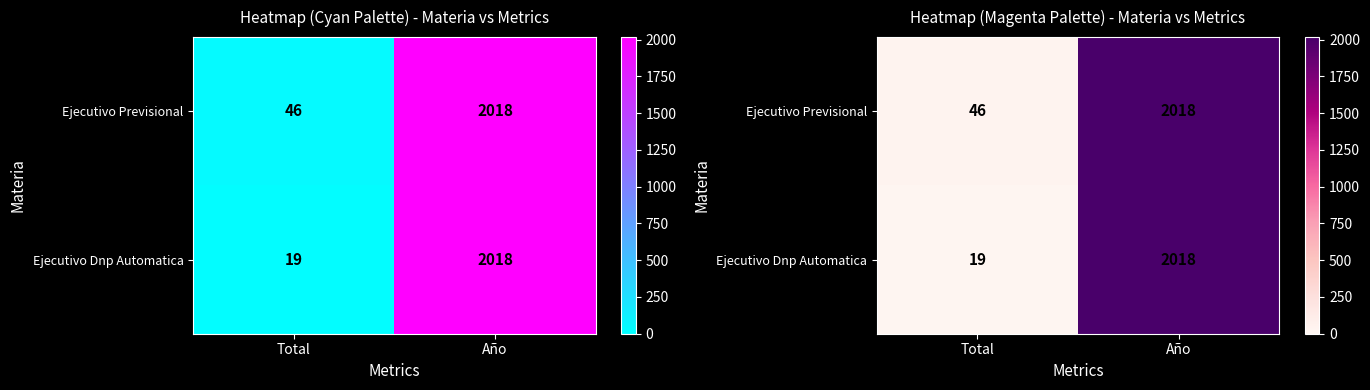

Where is Ejecutivo Dnp Automatica nearest to the value 1018?

Total